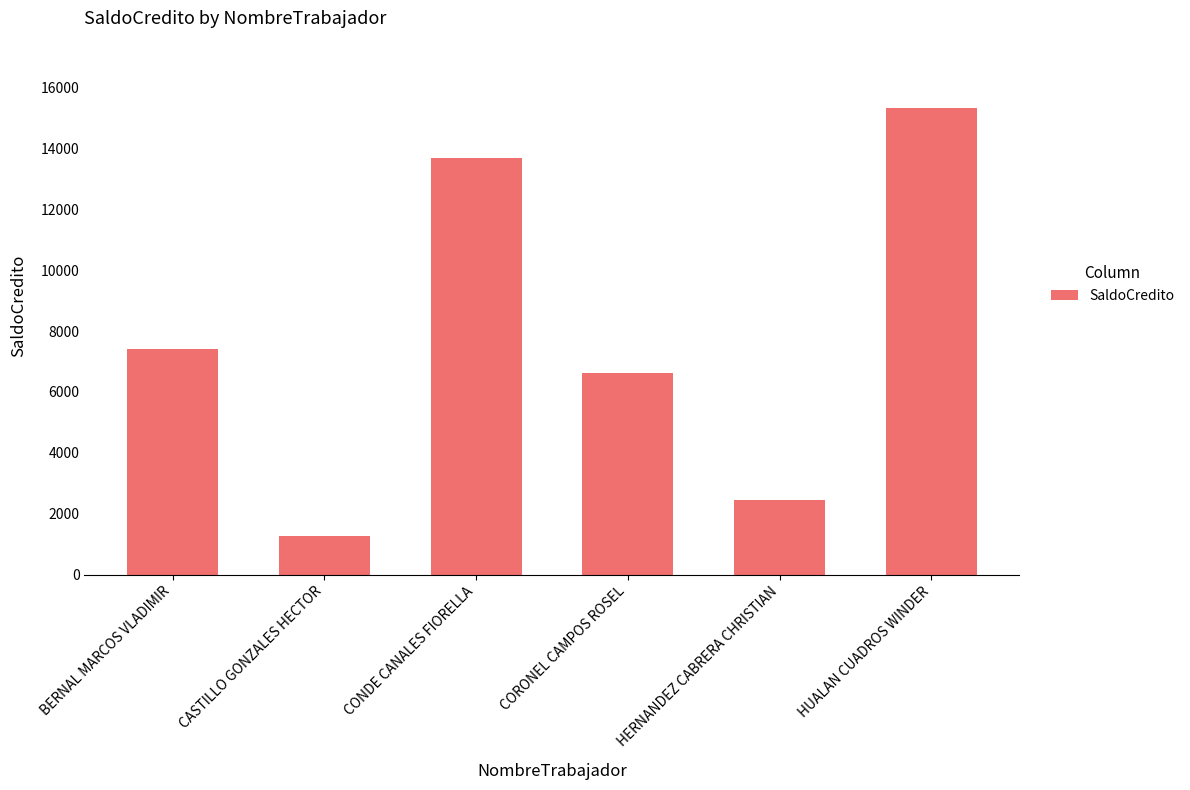

Is it true that the value at HERNANDEZ CABRERA CHRISTIAN is 1677.0?

False